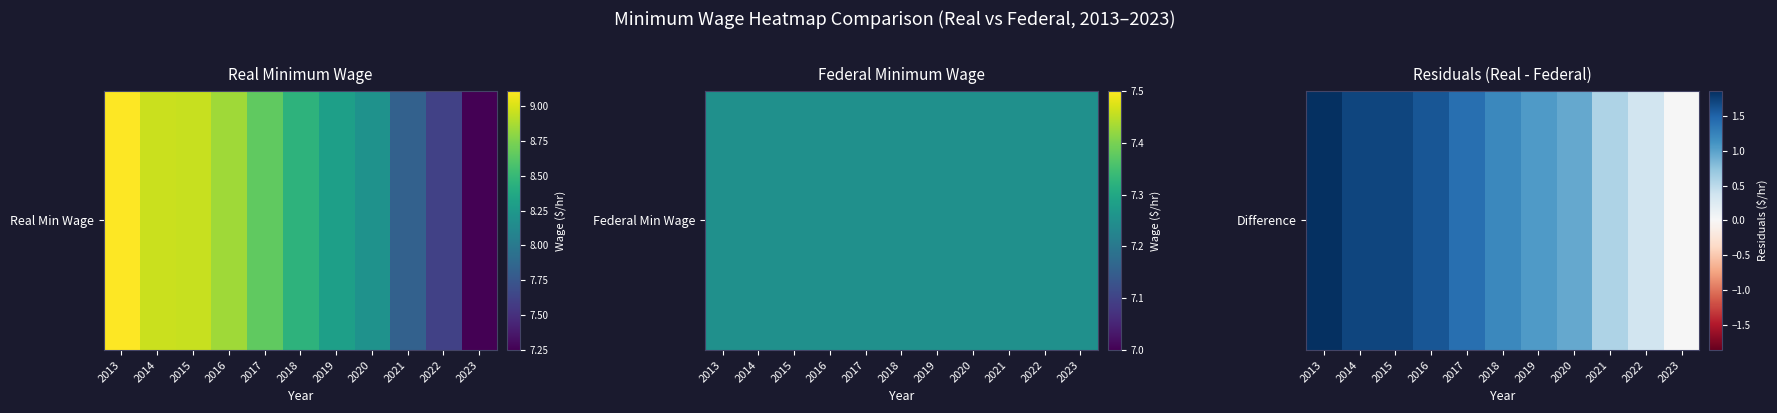

What is the approximate value at 2020?

0.9